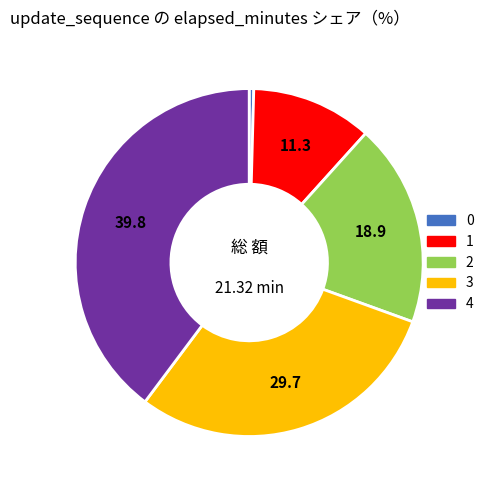

Is the sum of 4 and 3 greater than half?

Yes